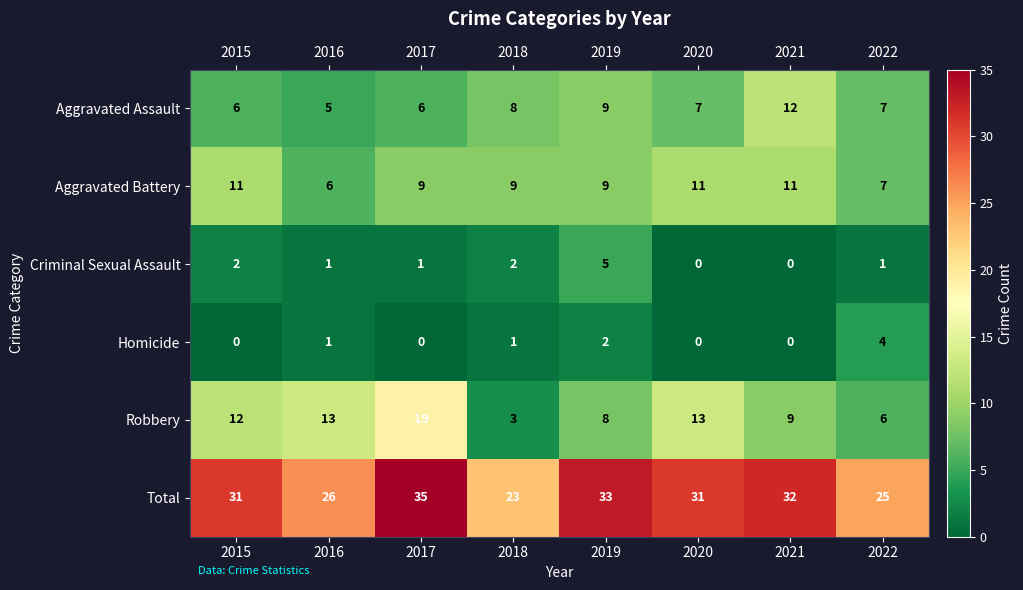

Which series has the largest range (max minus min)?

Robbery